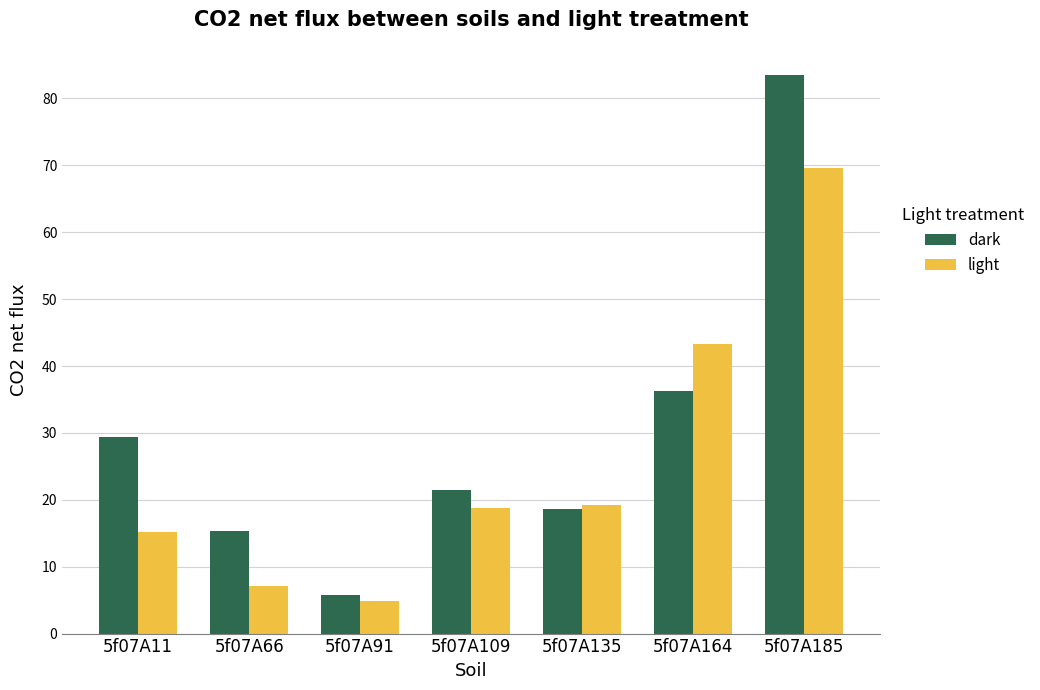

What is the total value across all series at 5f07A109?

40.3